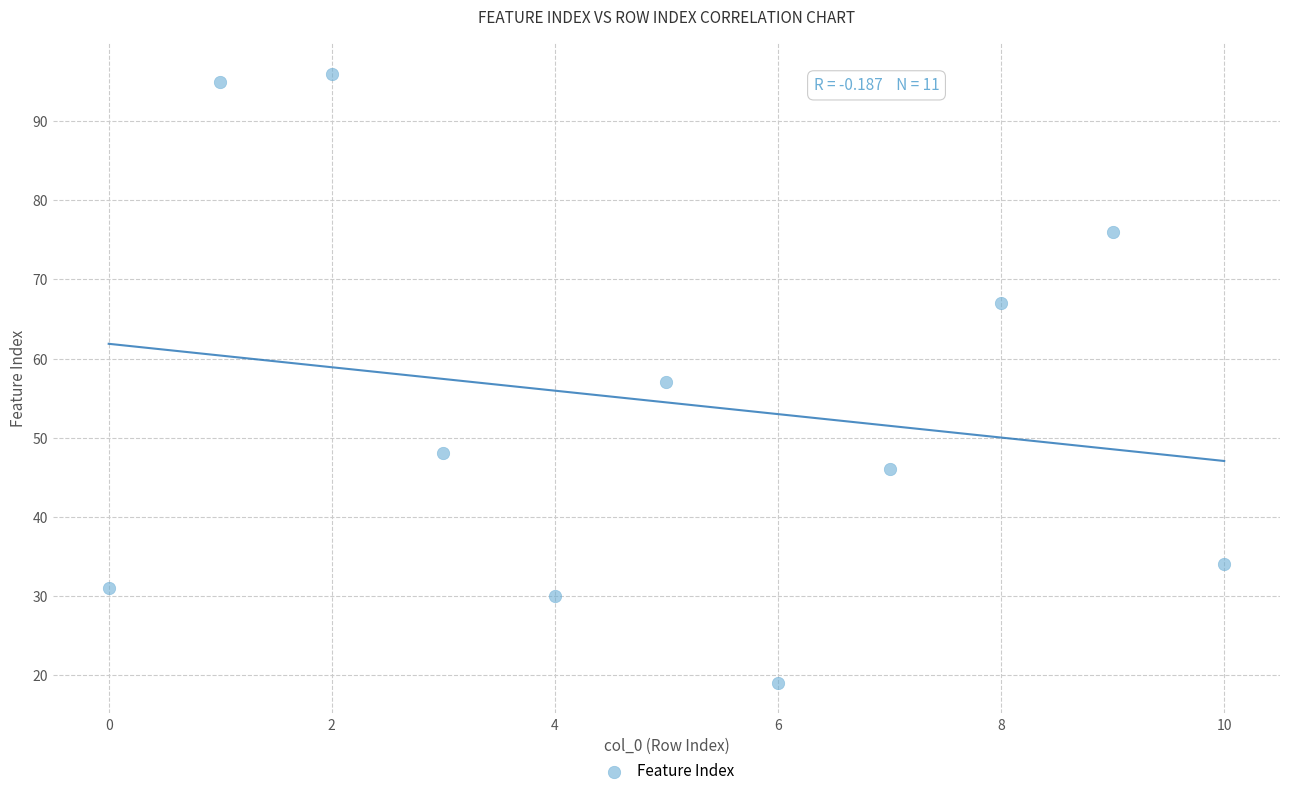

What is the range of Y values (max minus min)?

77